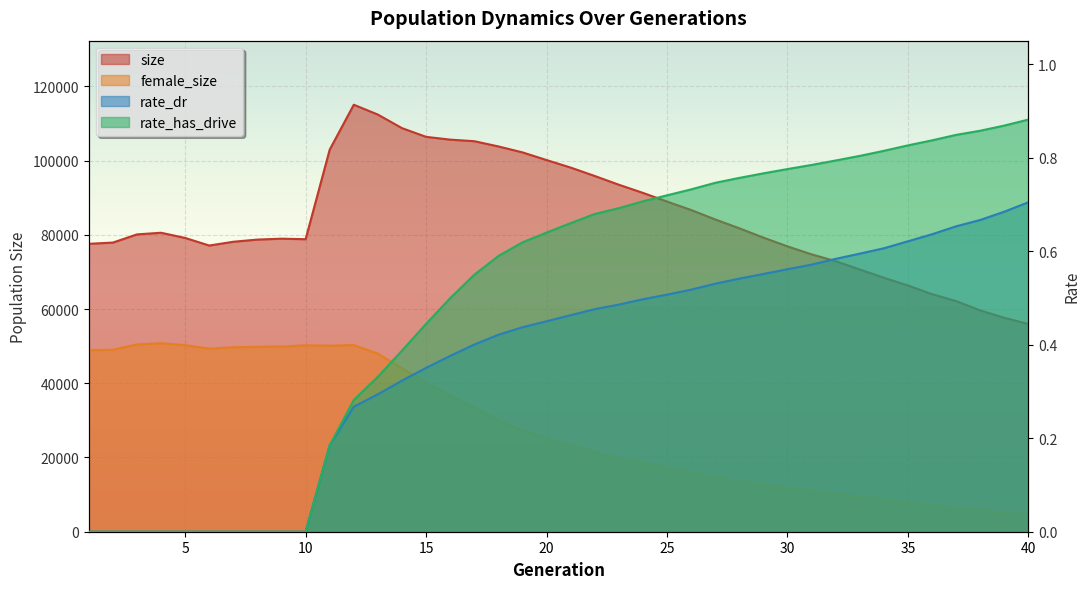

Reading left to right, what are all the values shown in this chart?

size: 77566.0	77902.0	80104.0	80547.0	79148.0	77104.0	78122.0	78710.0	78951.0	78806.0	102941.0	115041.0	112383.0	108733.0	106389.0	105635.0	105215.0	103805.0	102203.0	100138.0	98113.0	95843.0	93490.0	91290.0	88959.0	86682.0	84137.0	81757.0	79238.0	76885.0	74733.0	72899.0	70654.0	68432.0	66344.0	64019.0	62140.0	59633.0	57643.0	55954.0
female_size: 48933.0	49011.0	50464.0	50787.0	50259.0	49339.0	49689.0	49821.0	49893.0	50224.0	50118.0	50290.0	47973.0	44016.0	40198.0	36681.0	33457.0	30088.0	27357.0	25241.0	23357.0	21529.0	19795.0	18582.0	17360.0	15992.0	14720.0	13613.0	12629.0	11794.0	11007.0	10196.0	9430.0	8584.0	7810.0	7091.0	6321.0	5664.0	5042.0	4419.0
rate_dr: 0.0	0.0	0.0	0.0	0.0	0.0	0.0	0.0	0.0	0.0	0.2	0.3	0.3	0.3	0.4	0.4	0.4	0.4	0.4	0.4	0.5	0.5	0.5	0.5	0.5	0.5	0.5	0.5	0.6	0.6	0.6	0.6	0.6	0.6	0.6	0.6	0.7	0.7	0.7	0.7
rate_has_drive: 0.0	0.0	0.0	0.0	0.0	0.0	0.0	0.0	0.0	0.0	0.2	0.3	0.3	0.4	0.4	0.5	0.5	0.6	0.6	0.6	0.7	0.7	0.7	0.7	0.7	0.7	0.7	0.8	0.8	0.8	0.8	0.8	0.8	0.8	0.8	0.8	0.8	0.9	0.9	0.9